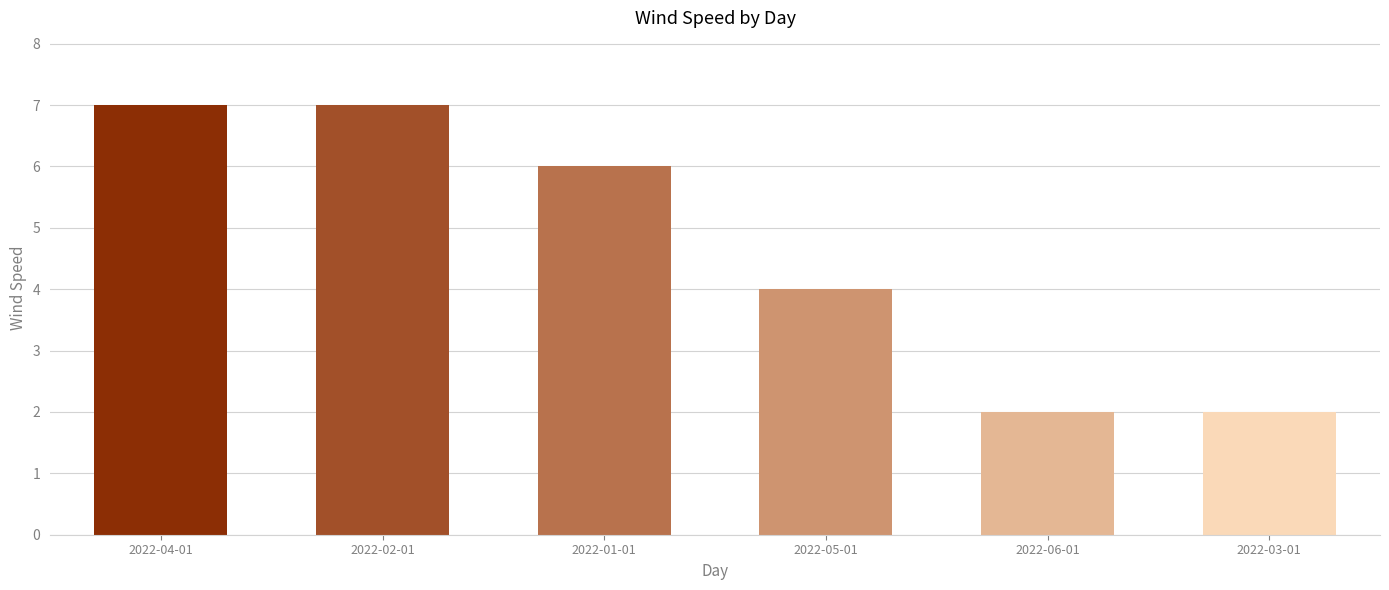

What position from the left is 2022-02-01?

2